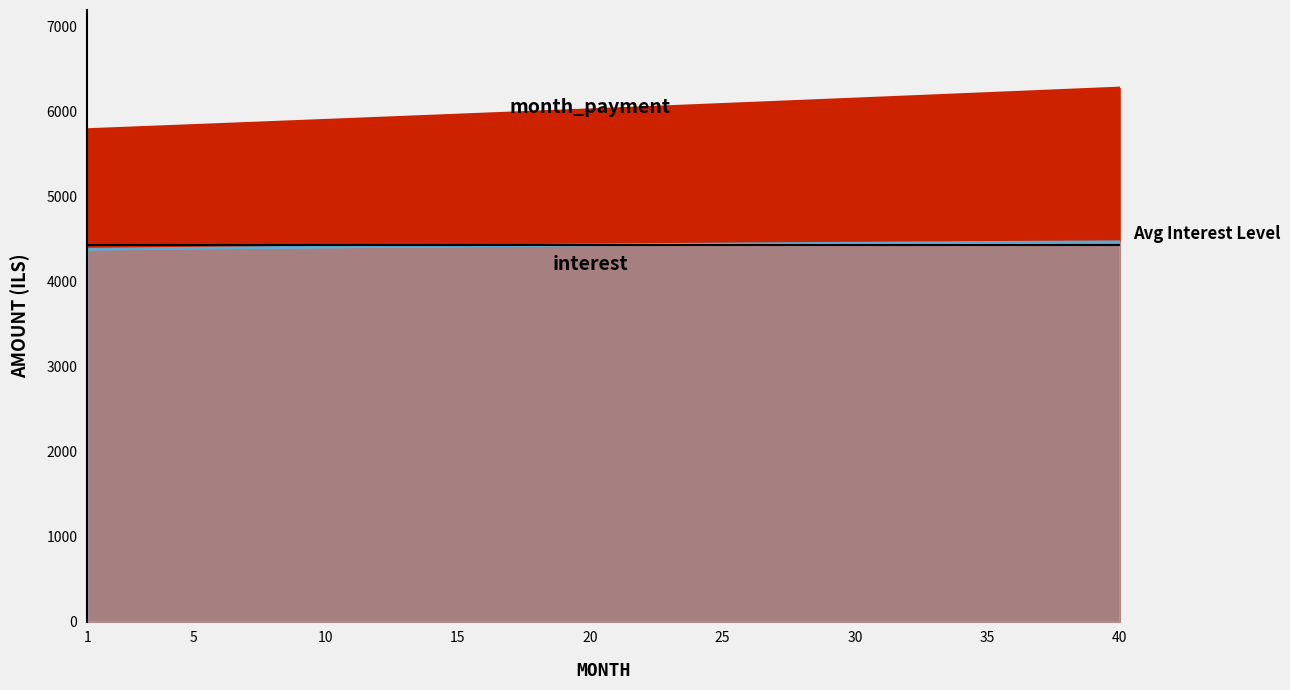

What is the sum of all month_payment values?

241343.7